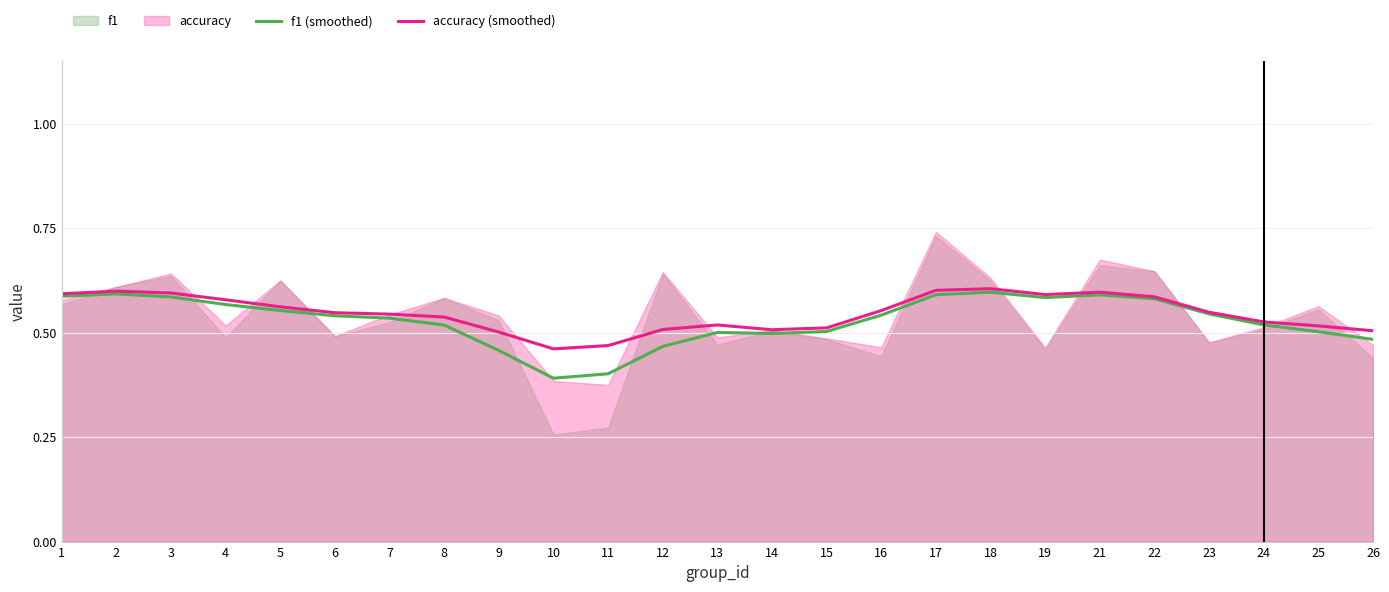

At which category is the sum across all series the highest?

18